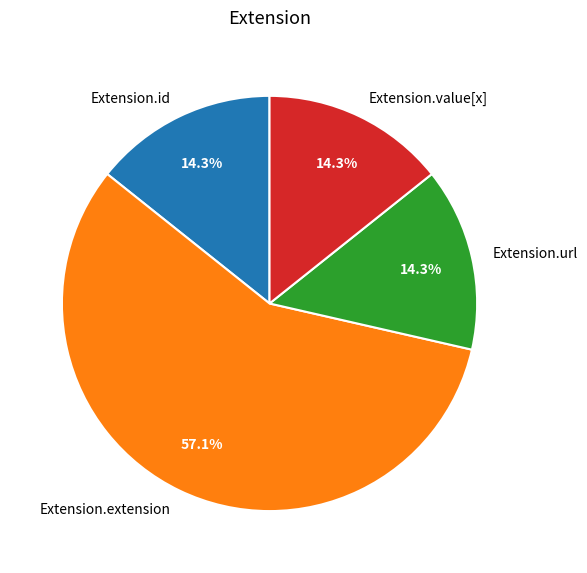

Count the number of slices in the pie.

4